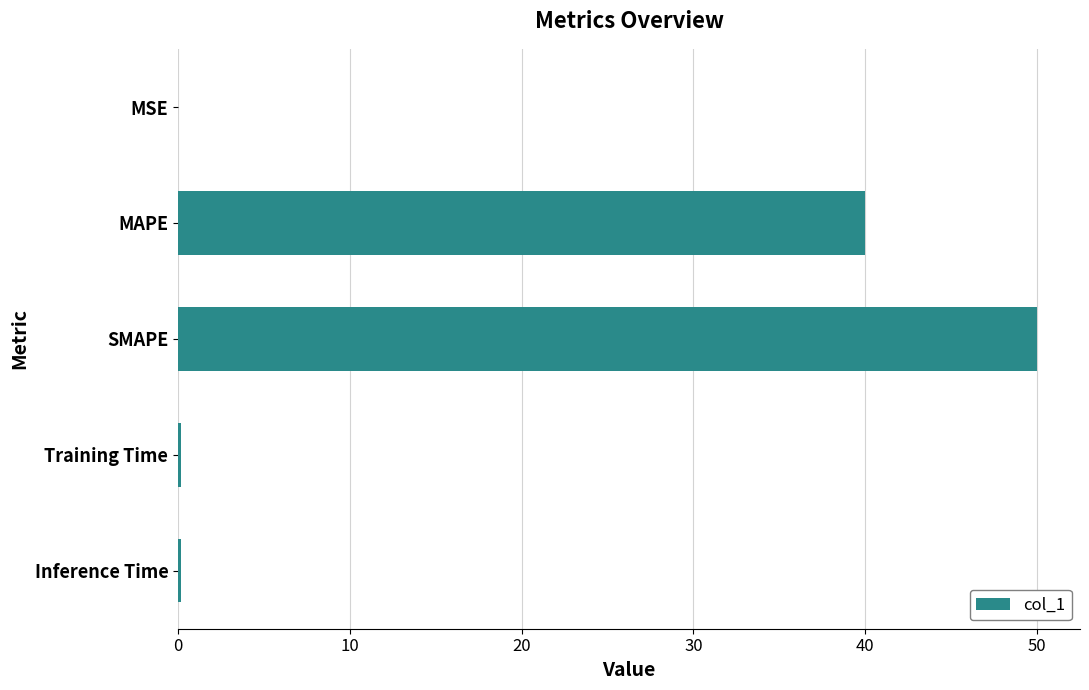

How many series are shown in this chart?

1